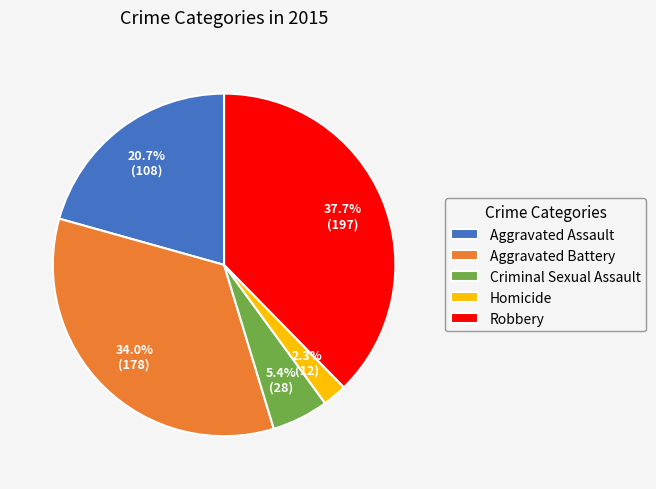

How much of the chart is everything except Aggravated Assault?

79.3%